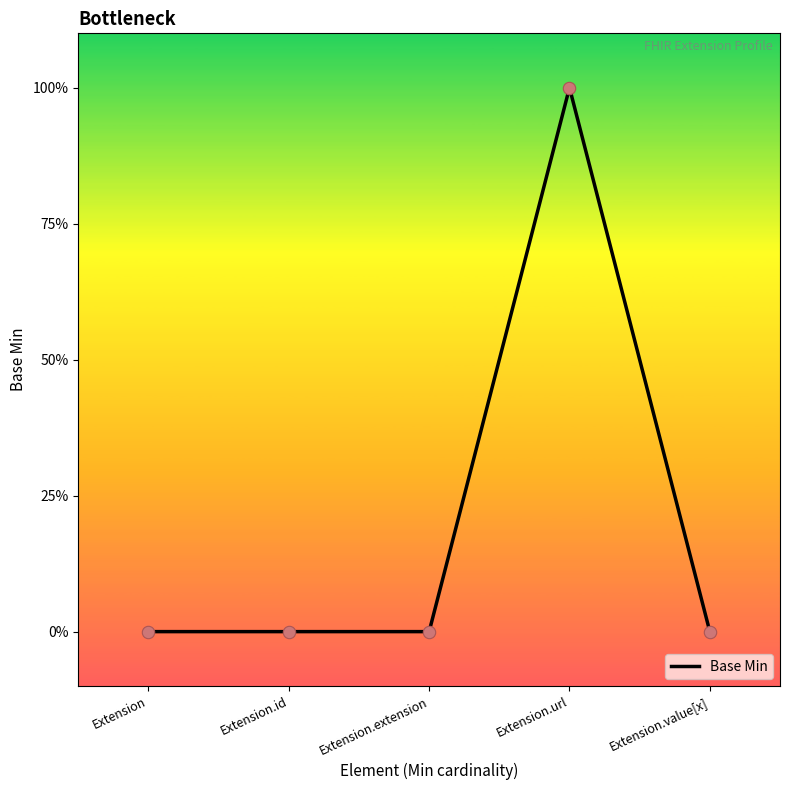

Between Extension.extension and Extension, which is larger?

Extension.extension